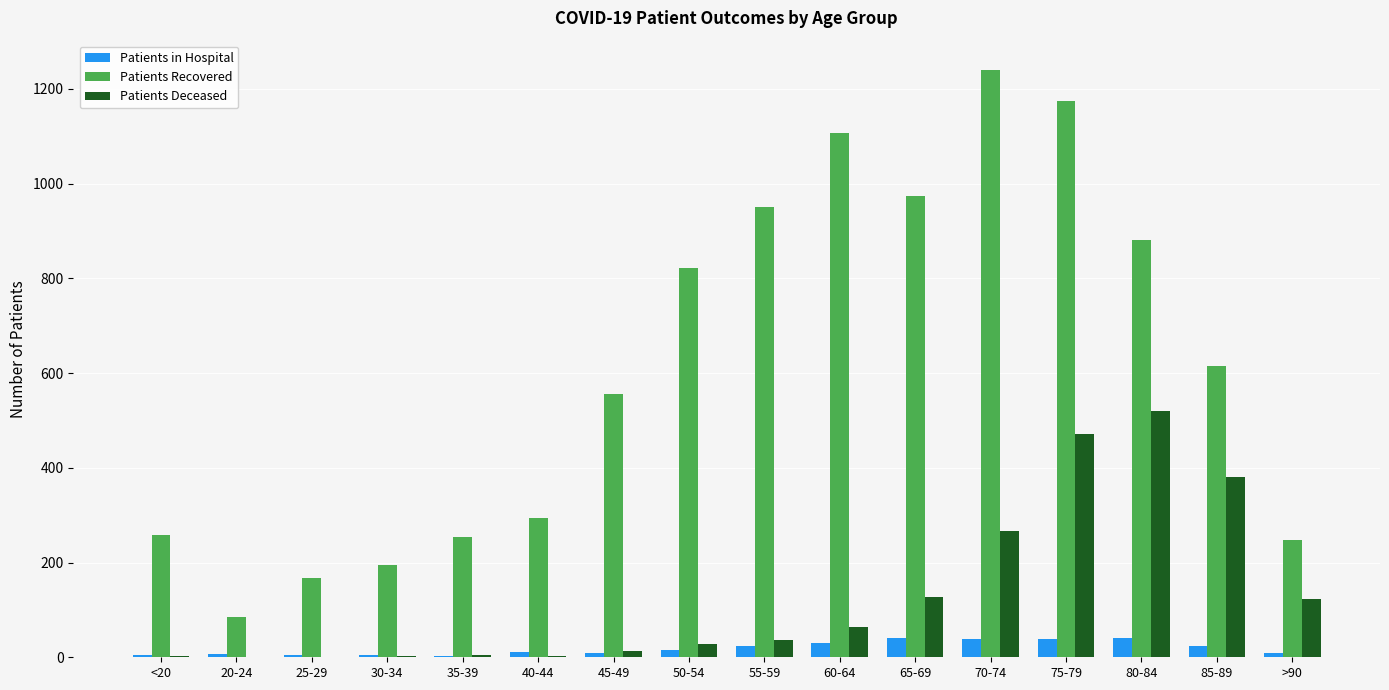

Which series has the largest total across all categories?

Patients Recovered